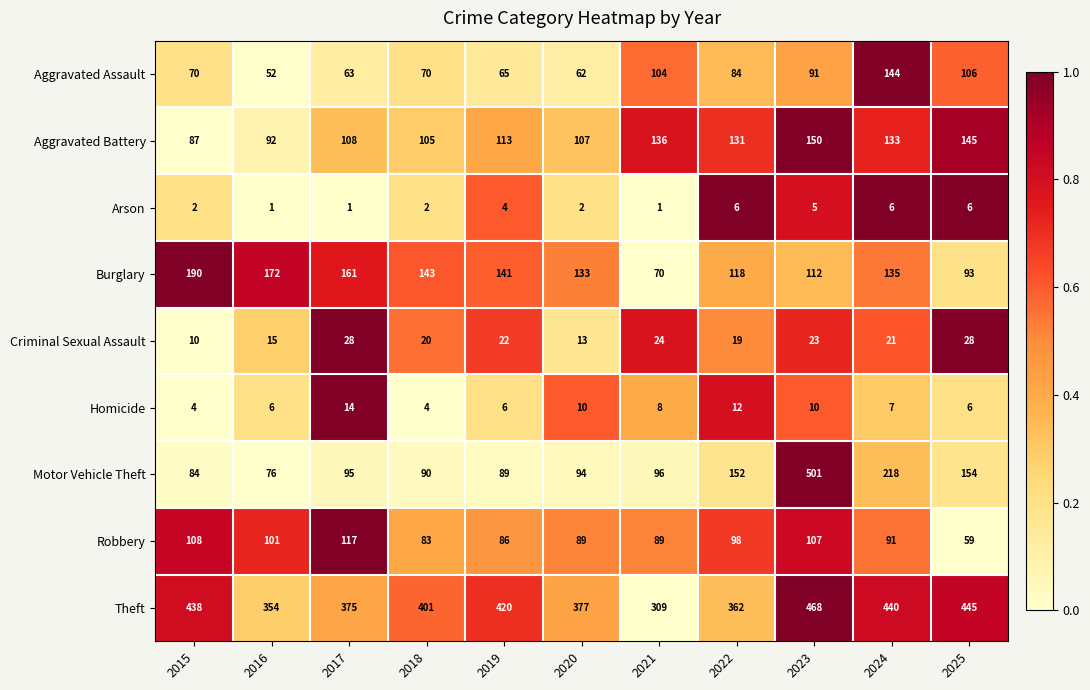

What is the greatest value displayed?

501